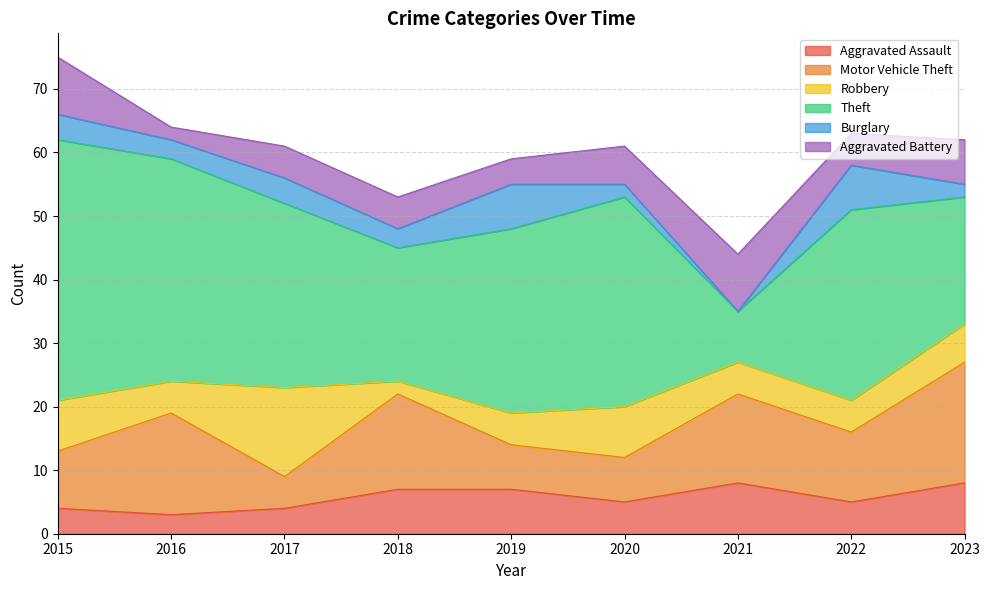

What is the value of the Aggravated Battery point at the 4th from the left?

5